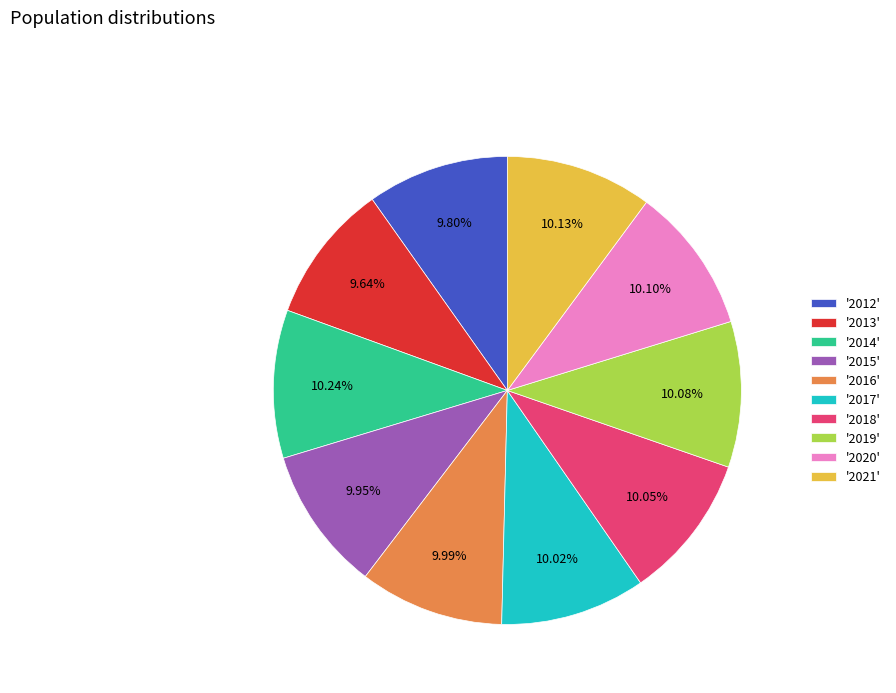

Approximately how many times larger is the value at '2015' compared to '2013'?

1.0